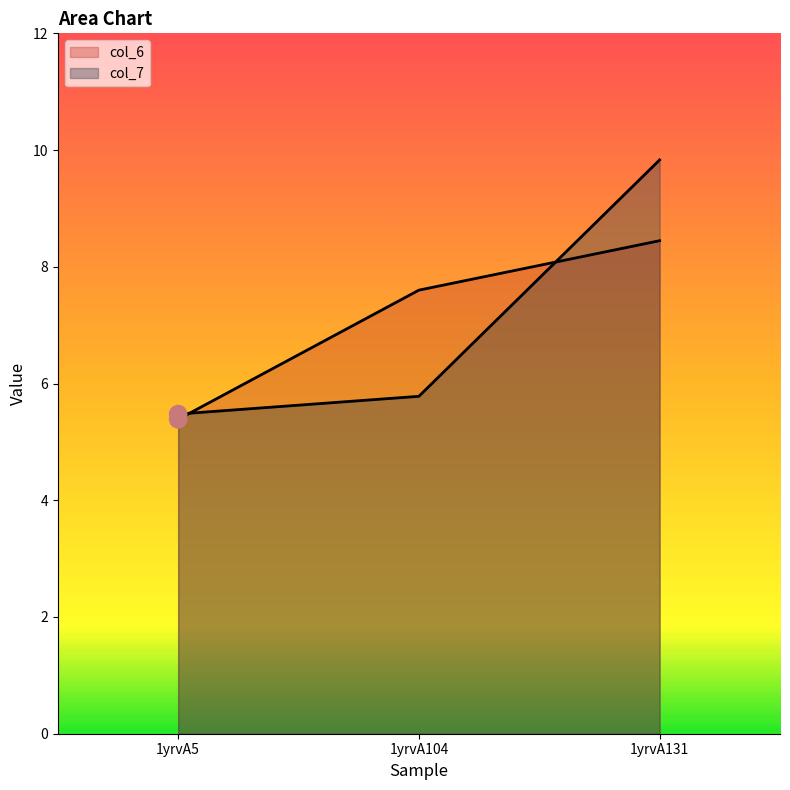

At which category is the sum across all series the highest?

1yrvA131